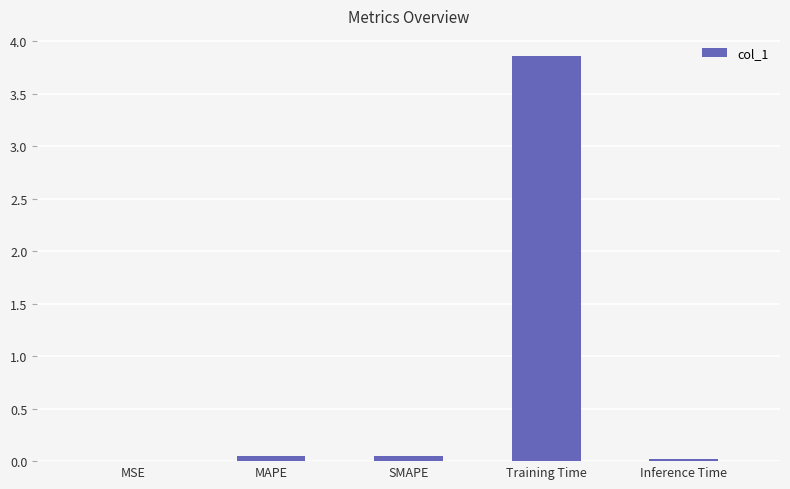

The chart shows a value of 0.0 at Inference Time. True or false?

True